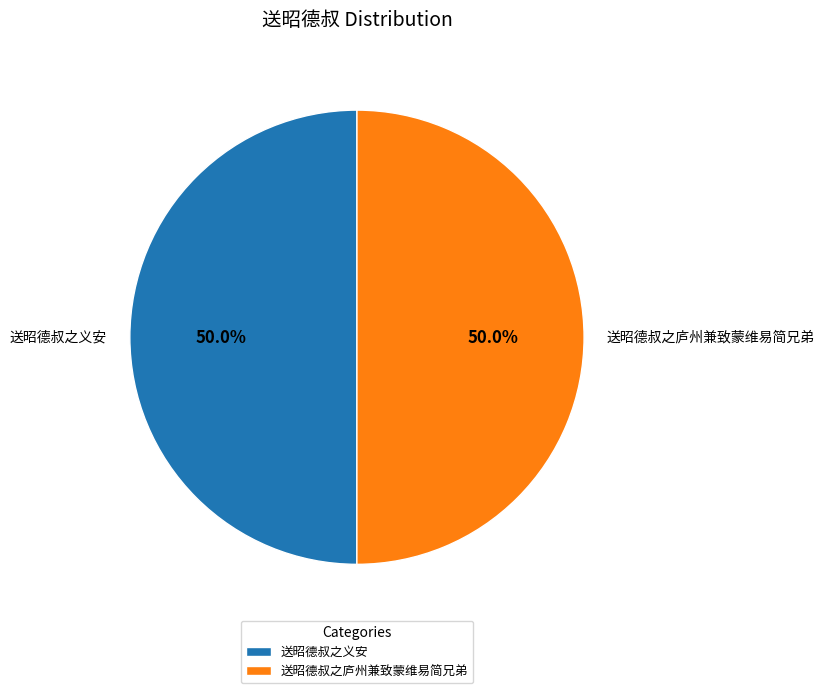

What is the total percentage of 送昭德叔之义安 and 送昭德叔之庐州兼致蒙维易简兄弟?

100.0%